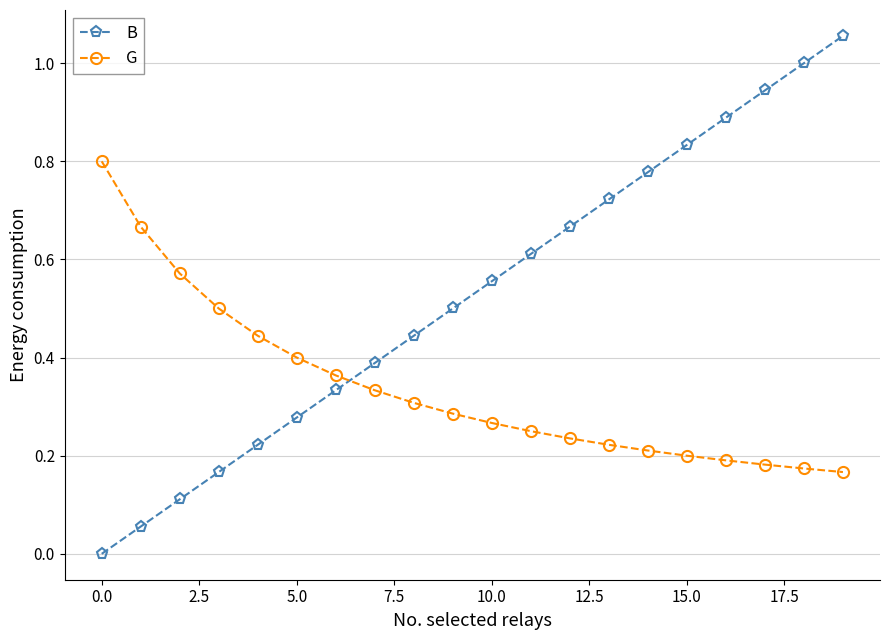

Which series ends up on top after the final intersection of B and G?

B